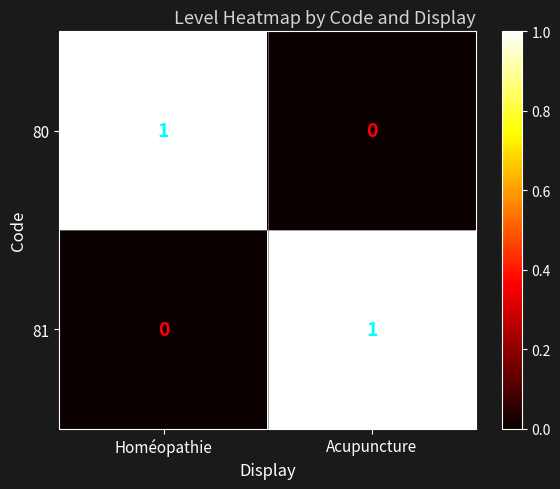

Which category has the lowest value in the 80 series?

Acupuncture